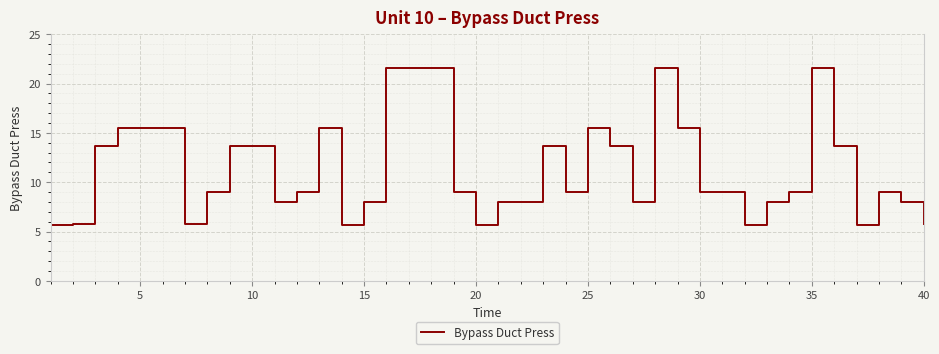

What is the smallest value displayed?

5.7